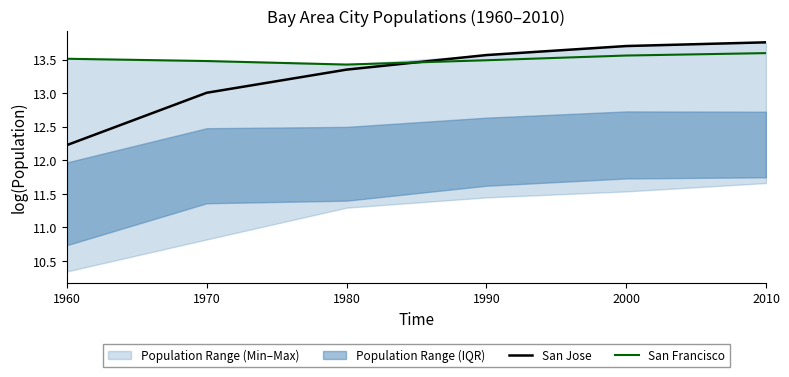

Rank the categories by San Jose value from highest to lowest.

2010, 2000, 1990, 1980, 1970, 1960